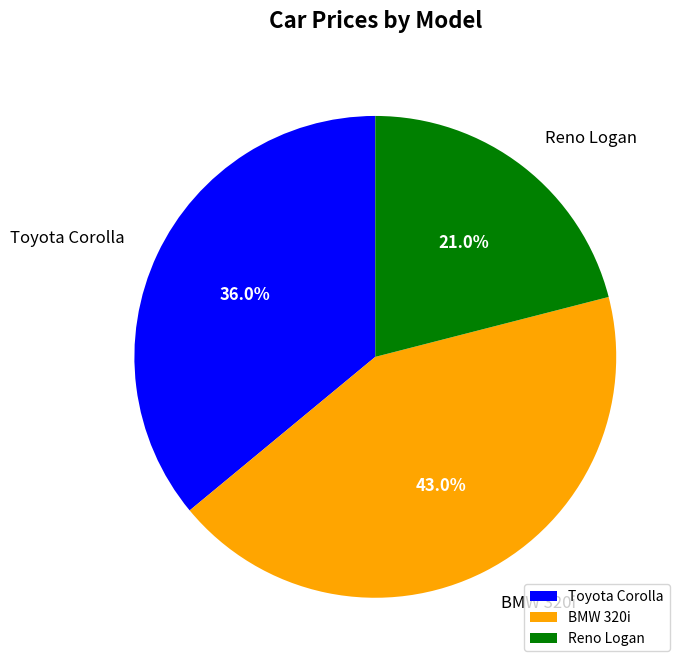

To the nearest percent, what percentage of the pie is Toyota Corolla?

36%